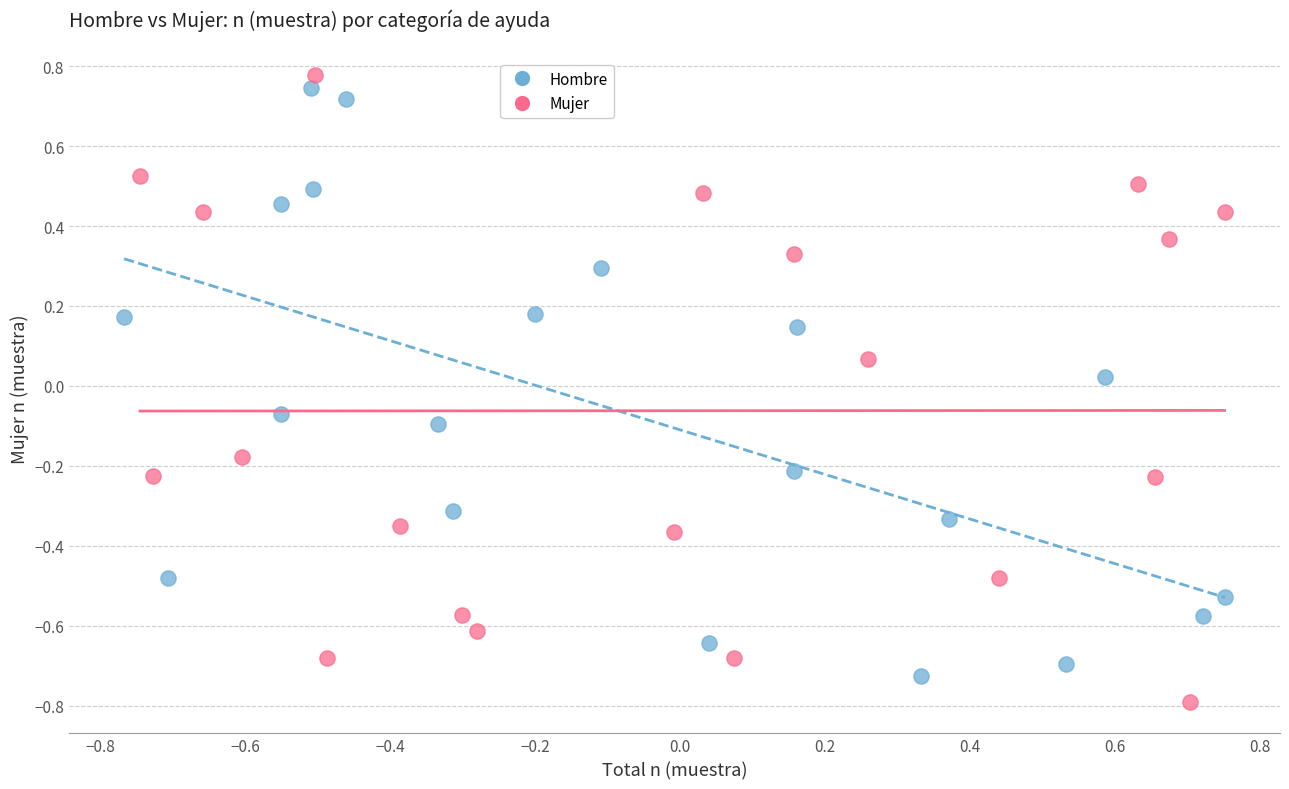

Which series contains the highest Y value?

Mujer